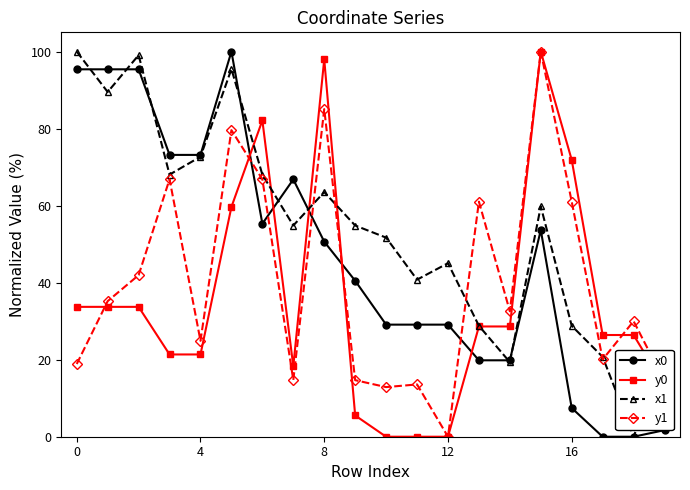

True or false: x0 has more than 0 points higher than both neighbors.

True